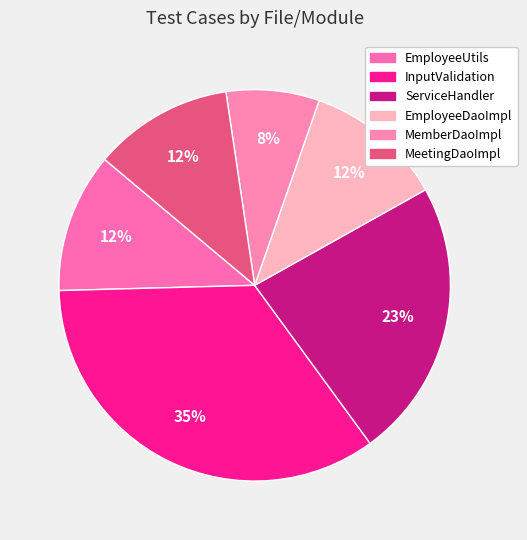

How many segments does this pie chart have?

6